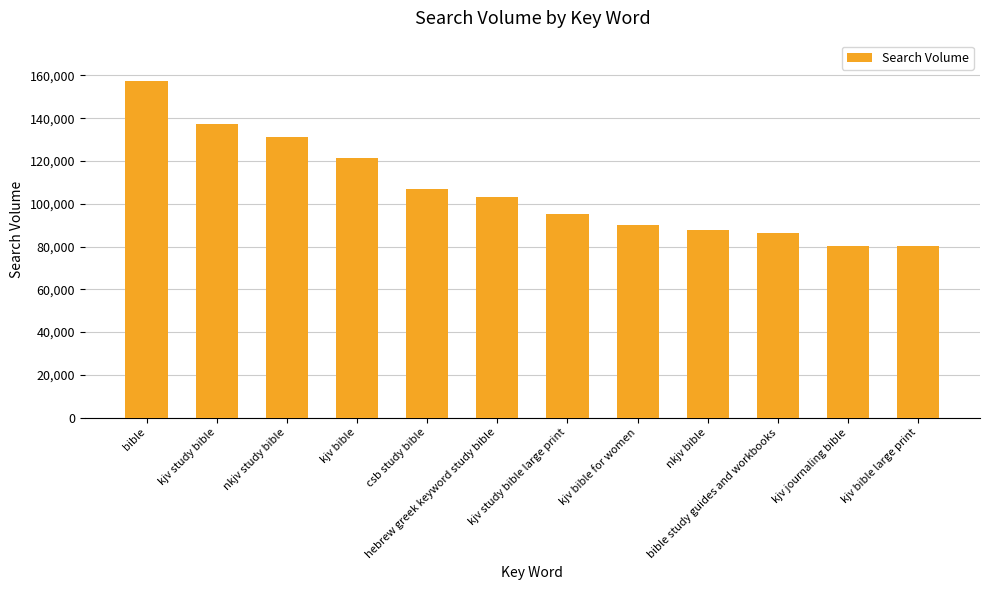

Is it true that the value at bible is 157400?

True